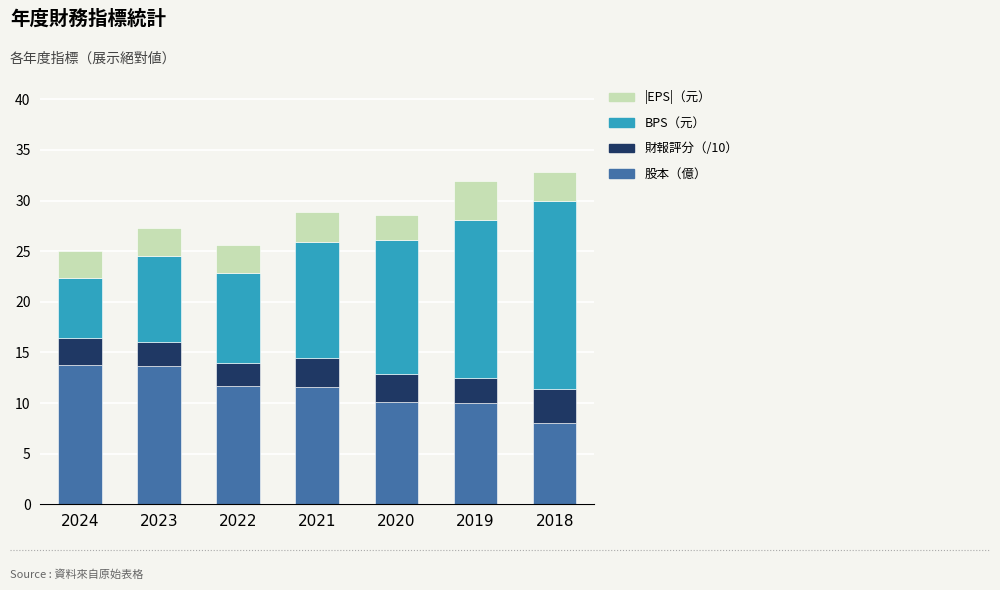

What is the total value across all series at 2024?

25.0